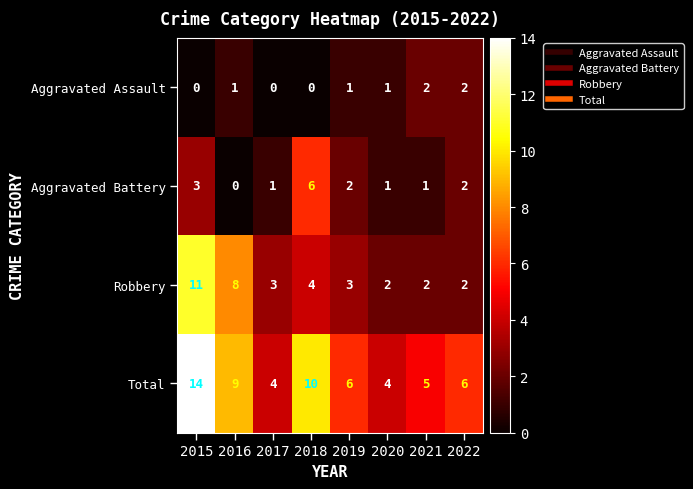

Is it true that Total equals 14 at 2015?

True